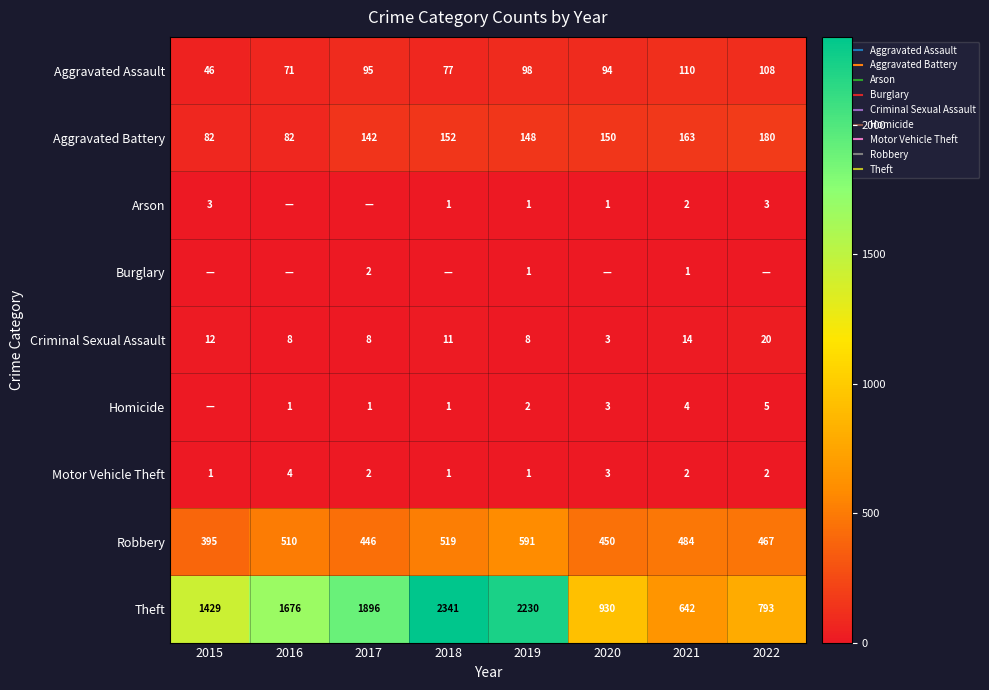

Rank the categories by Motor Vehicle Theft value from highest to lowest.

2016, 2020, 2017, 2021, 2022, 2015, 2018, 2019